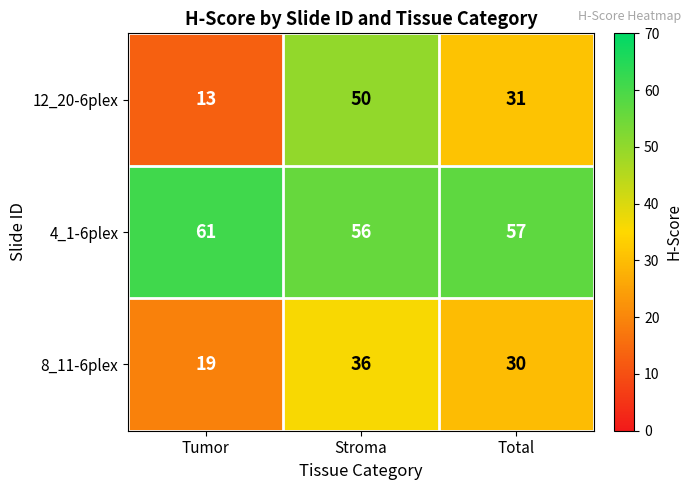

What is the sum of the 4_1-6plex values at Stroma and Tumor?

117